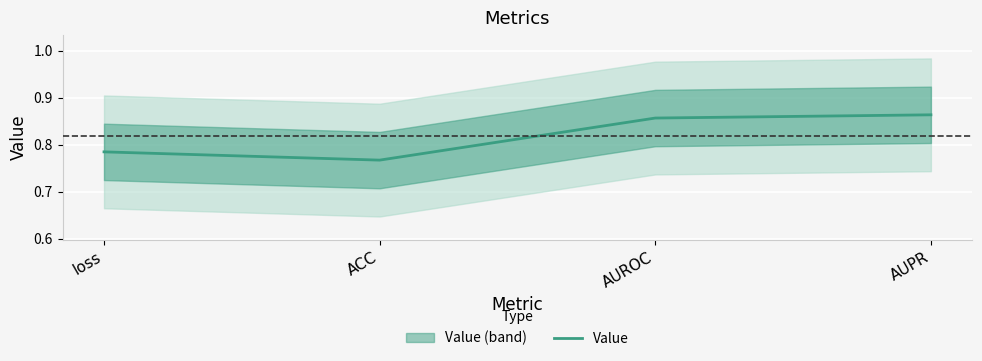

How many lines are shown in the chart?

1